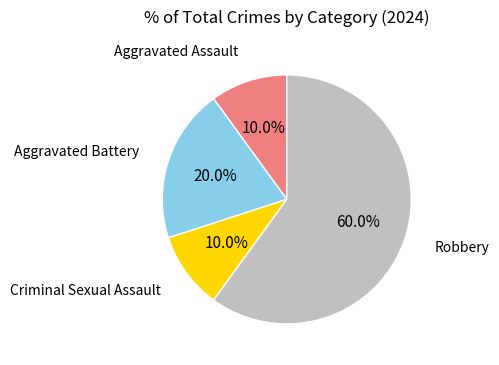

Is there any slice that represents more than half of the pie?

Yes